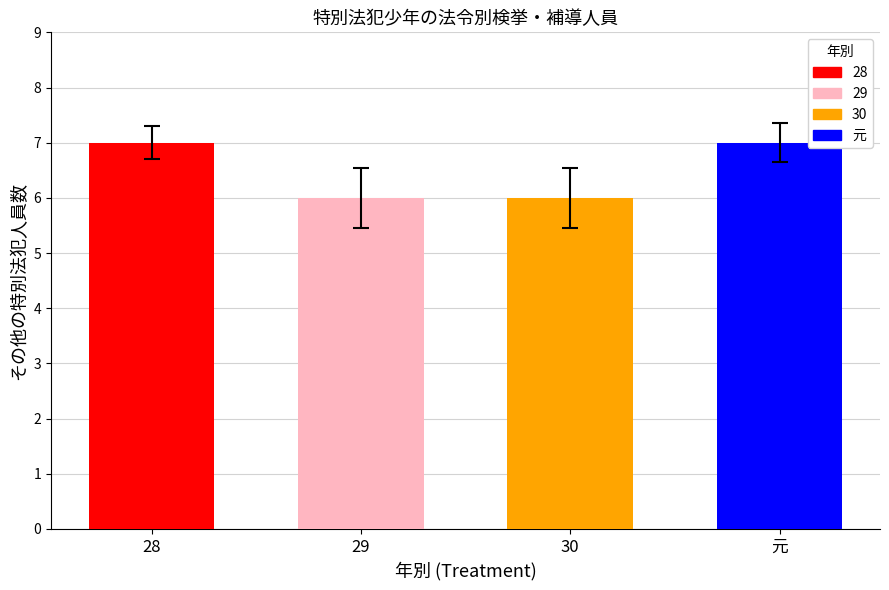

What is the approximate value at 元?

7